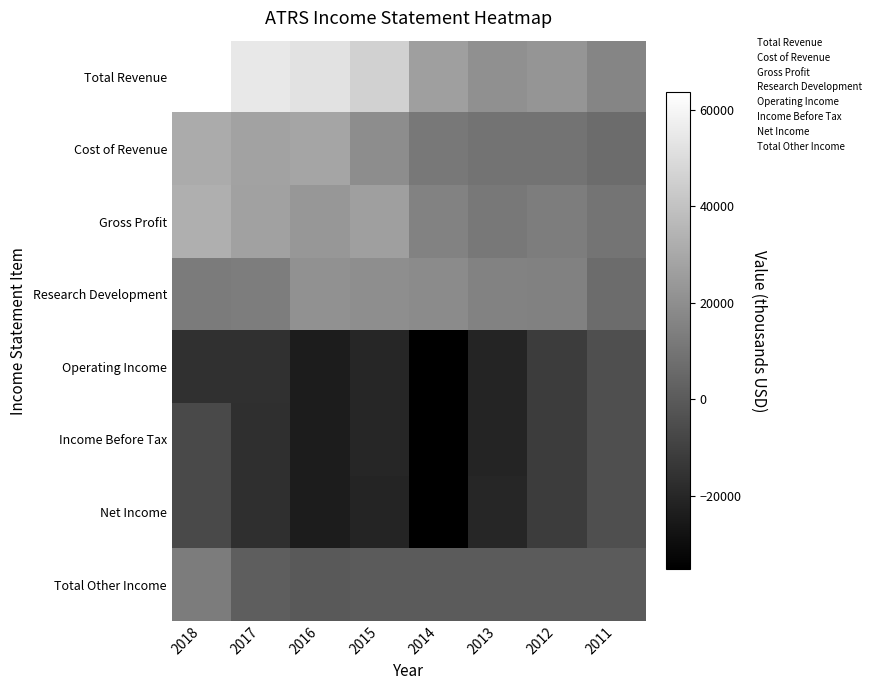

Rank the categories by Total Other Income value from highest to lowest.

2018, 2017, 2016, 2015, 2014, 2013, 2012, 2011